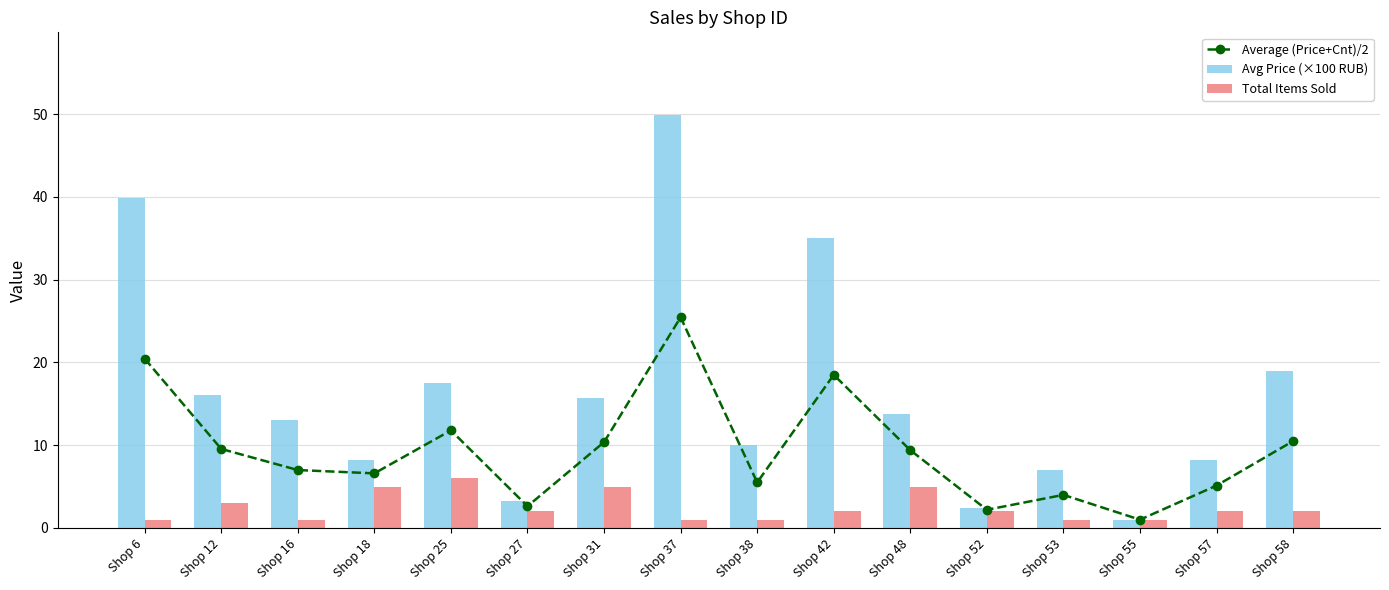

Which series has the largest range (max minus min)?

Avg Price (×100 RUB)